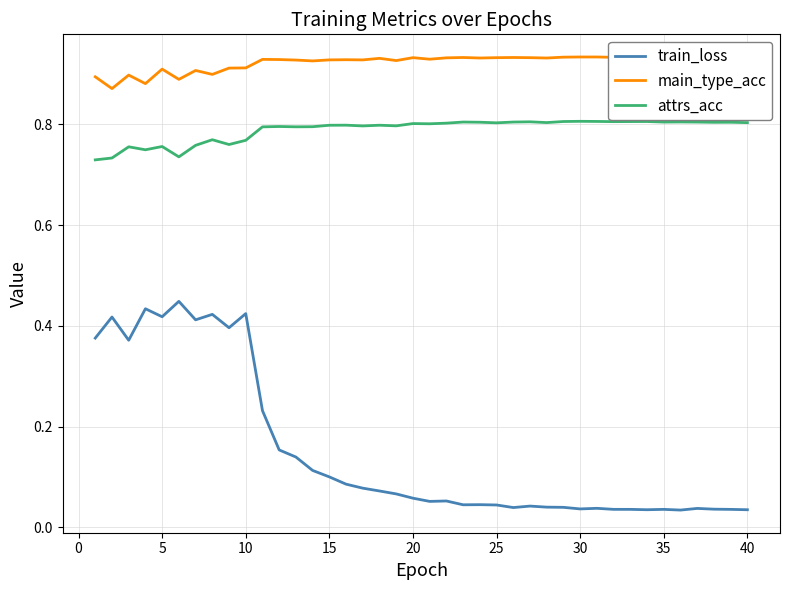

Which series has the widest spread of values?

train_loss